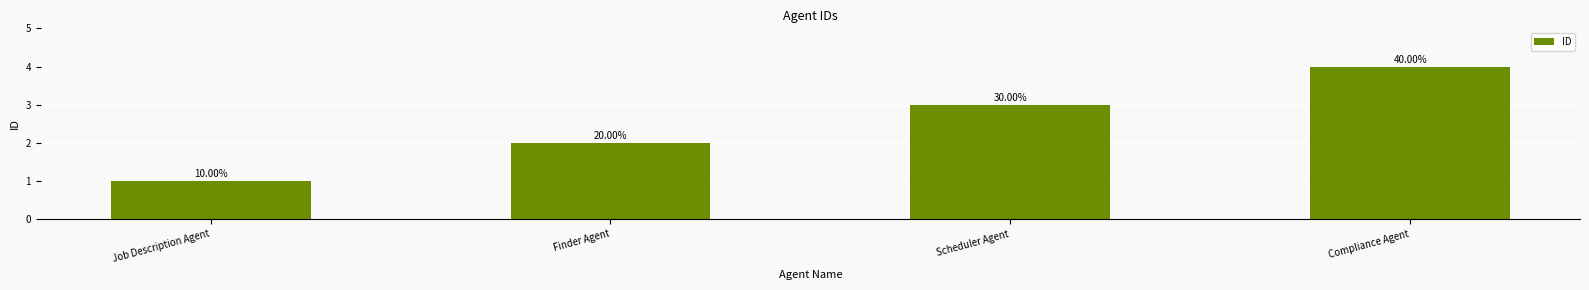

Are the bars horizontal?

No